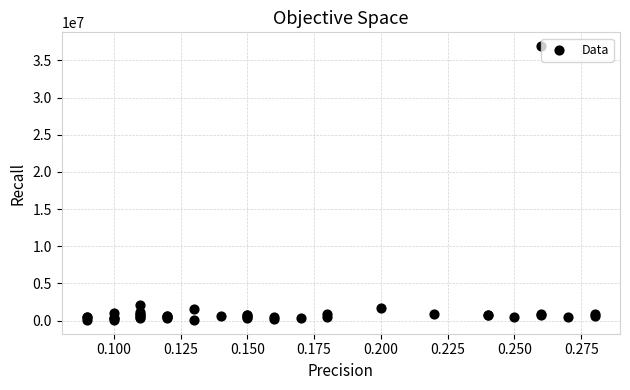

What Y value in the scatter plot is closest to 18509500?

2075000